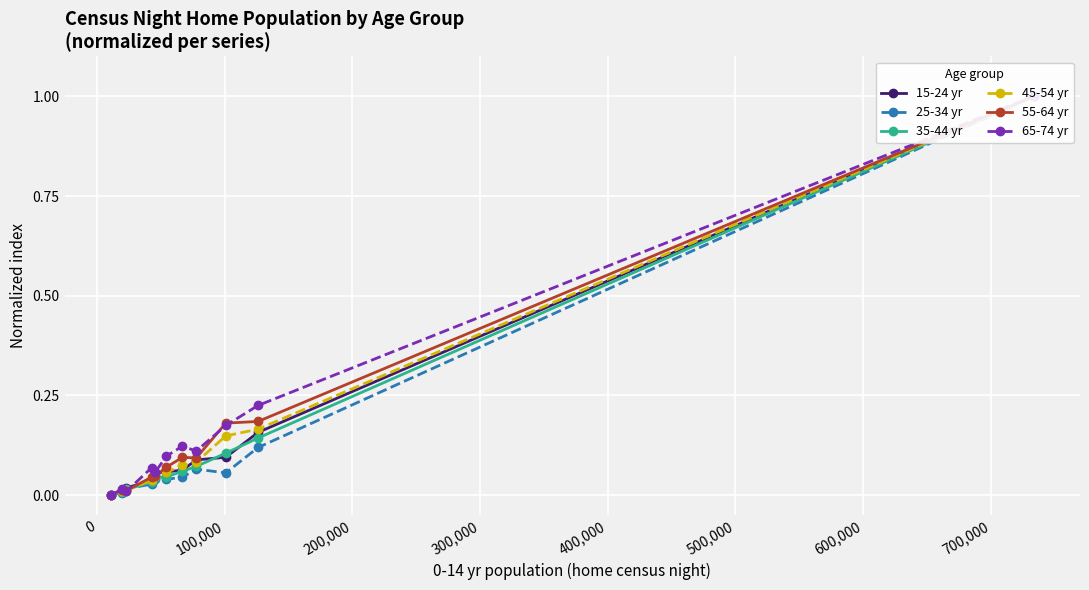

What is the difference between the second highest and second lowest values in the 15-24 yr series?

0.1